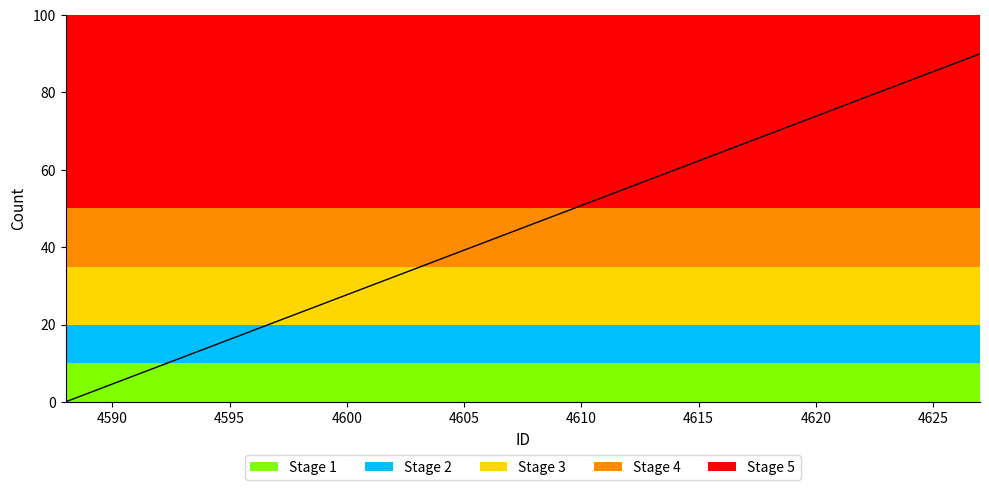

What is the greatest value displayed?

90.0